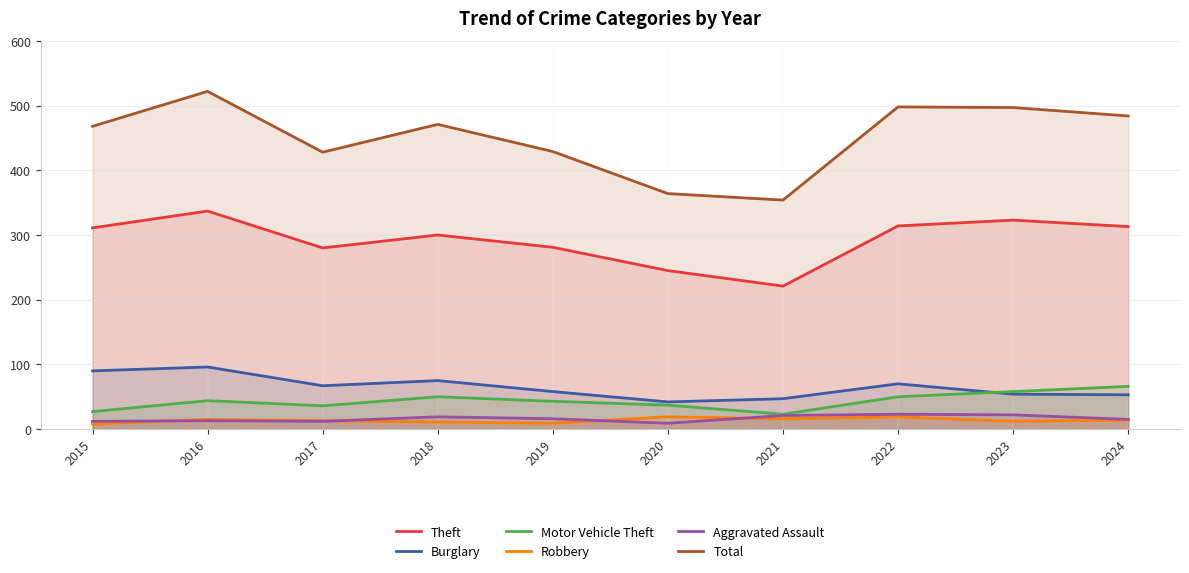

List the labels in order of Motor Vehicle Theft value, largest first.

2024, 2023, 2018, 2022, 2016, 2019, 2020, 2017, 2015, 2021